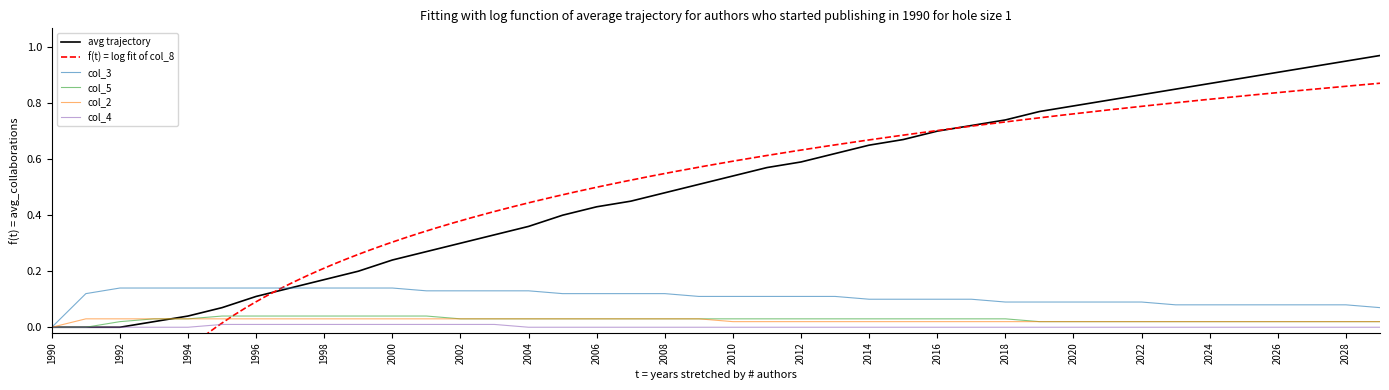

What is the difference between the col_8 values at 27 and 1990?

0.7